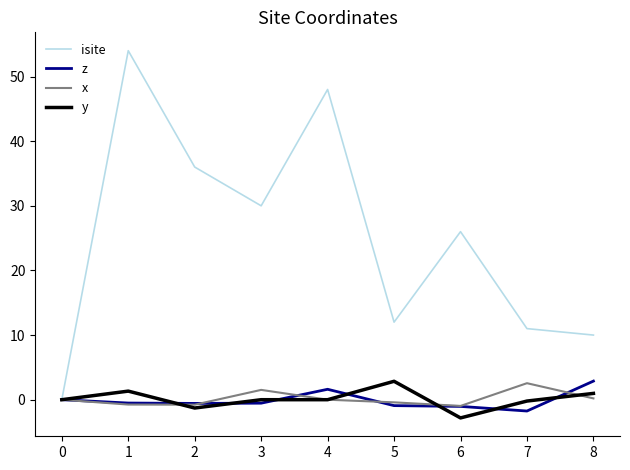

Which series has the widest spread of values?

isite